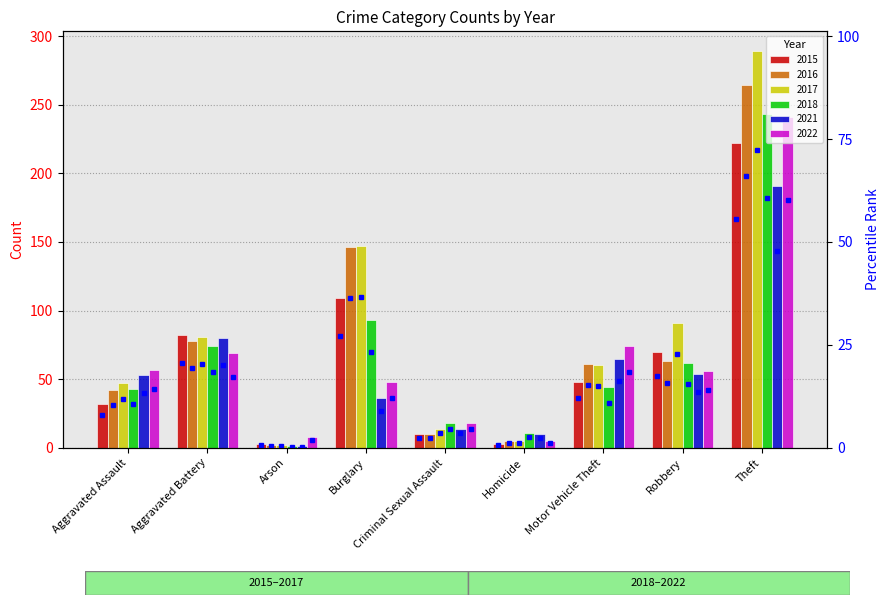

Is the value of 2016 at Aggravated Assault greater than the value of 2021 at Arson?

Yes